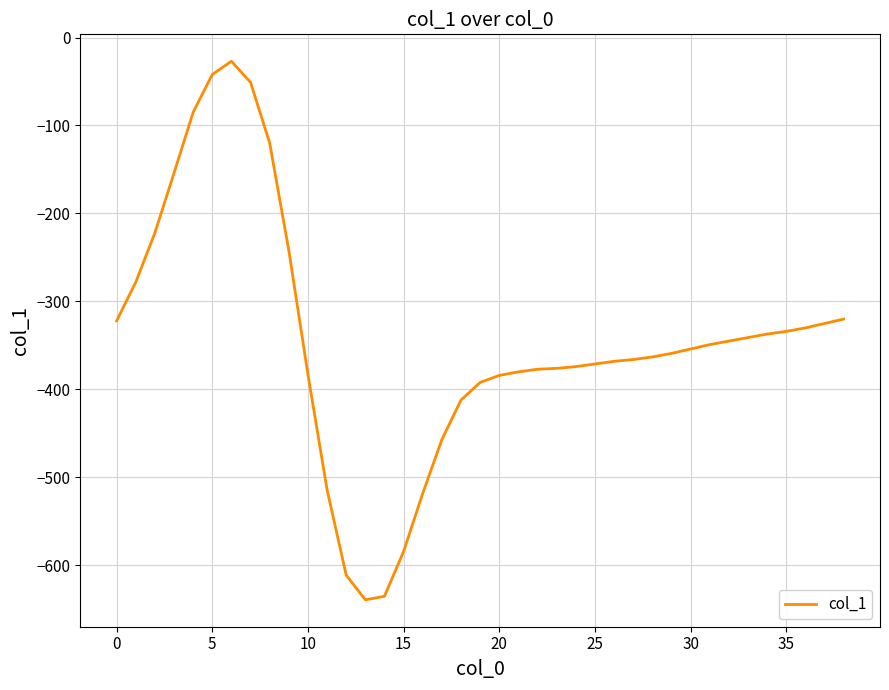

How many lines are shown in the chart?

1